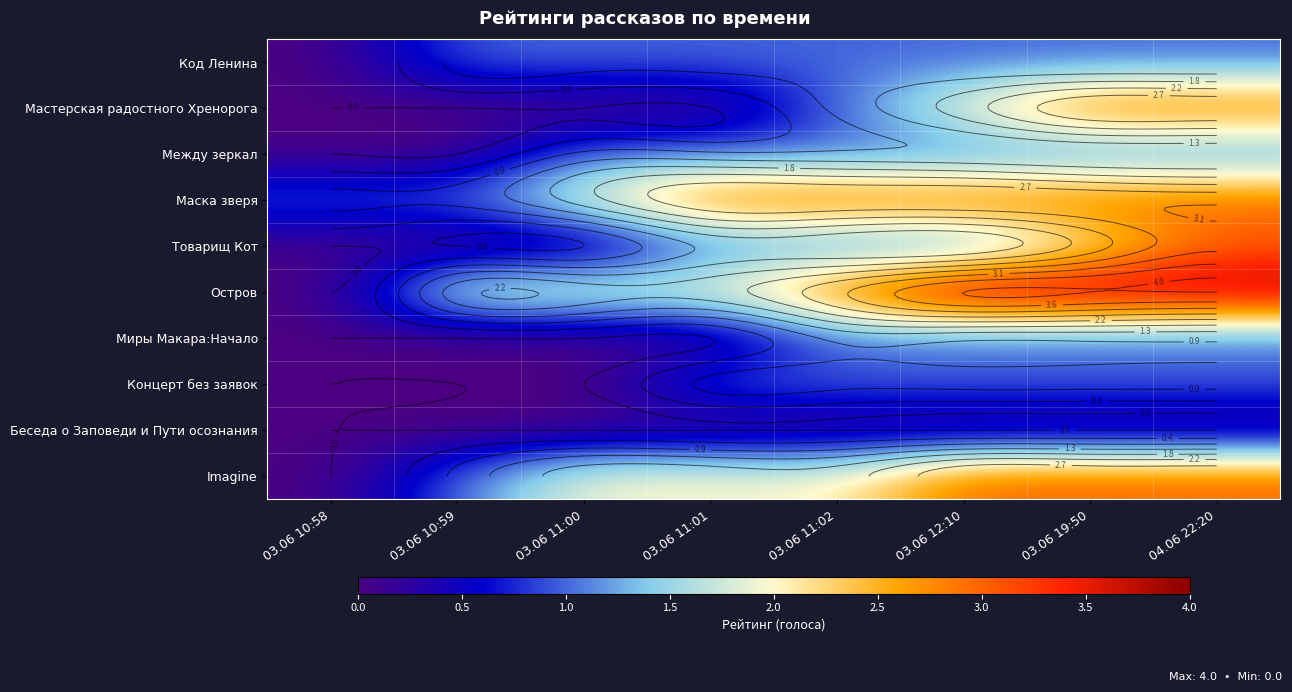

At which category is the sum across all series the highest?

04.06 22:20